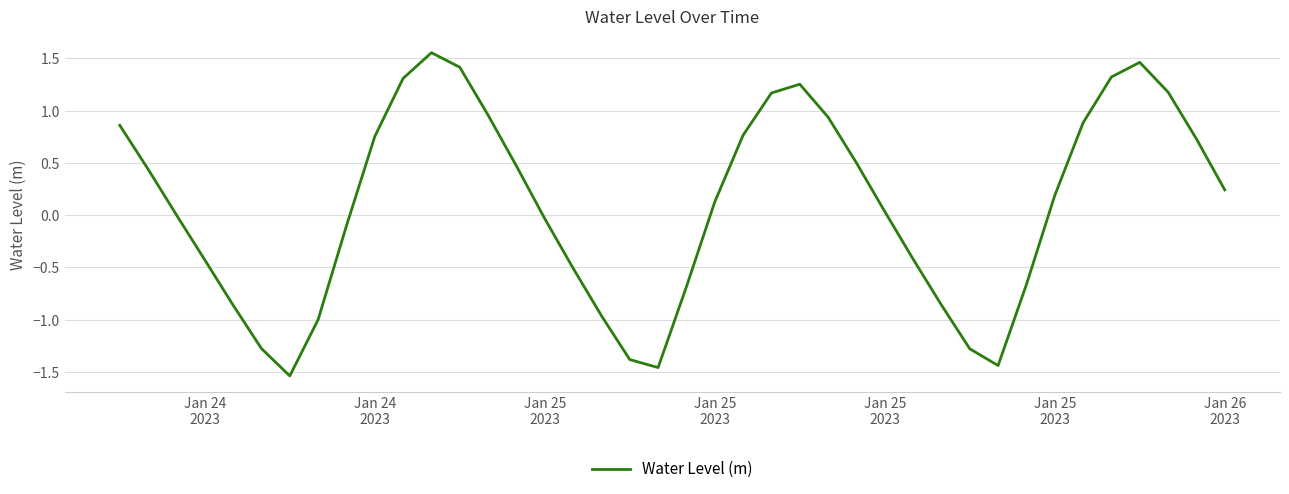

What is the difference between the maximum and minimum values?

3.1